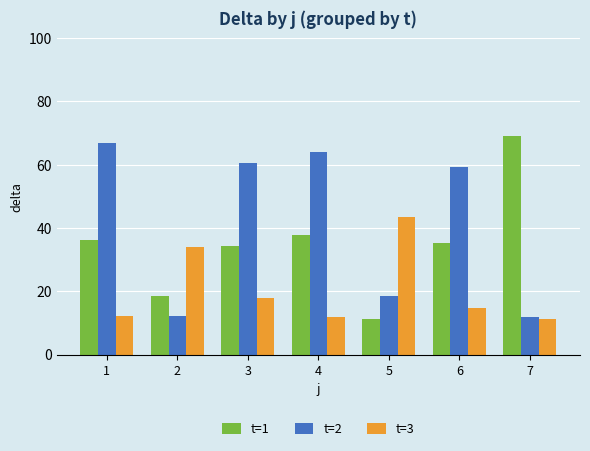

How many categories are shown in the chart?

7